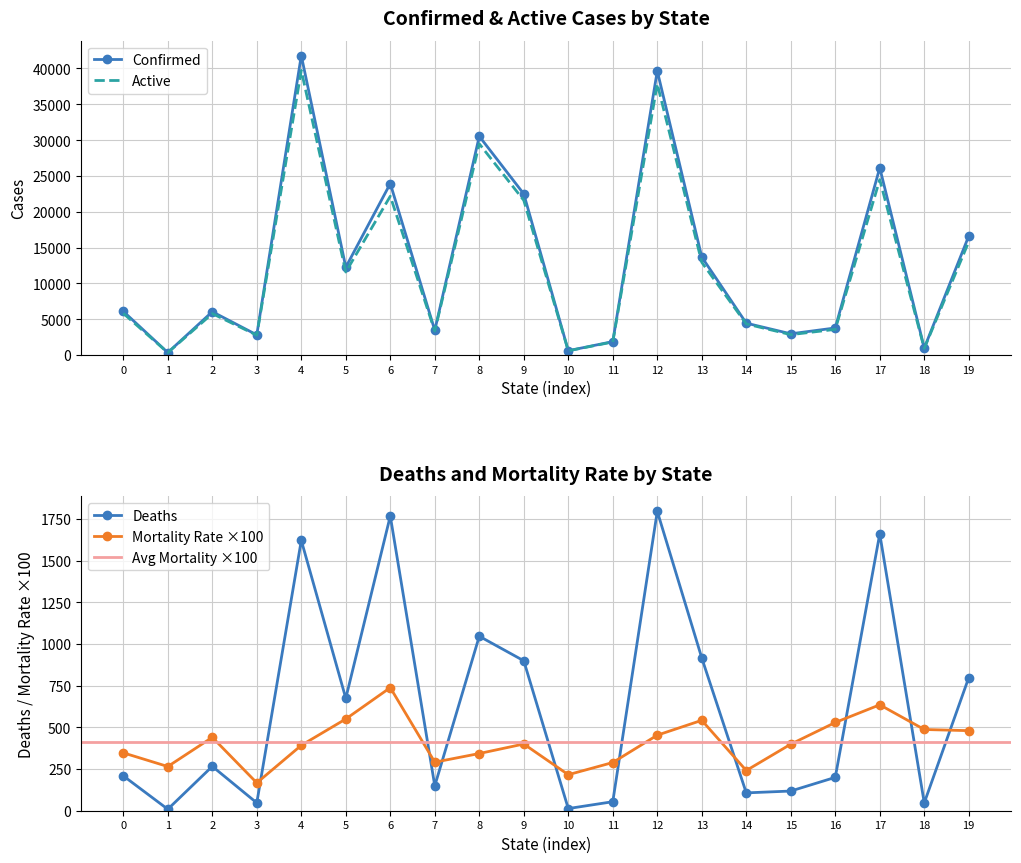

True or false: Mortality_Rate and Active intersect in this chart.

False